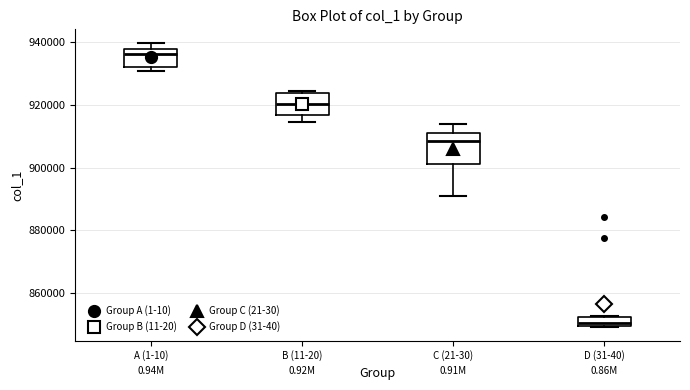

Which box has the highest median line?

A (1-10)